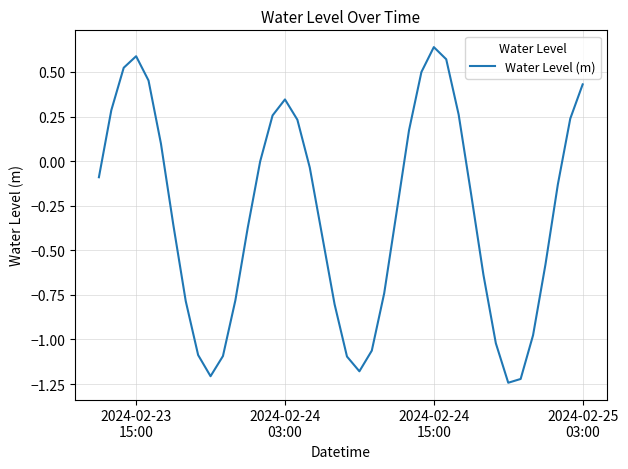

Reading left to right, transcribe all the data shown in this chart.

-0.1	0.3	0.5	0.6	0.5	0.1	-0.4	-0.8	-1.1	-1.2	-1.1	-0.8	-0.4	-0.0	0.3	0.3	0.2	-0.0	-0.4	-0.8	-1.1	-1.2	-1.1	-0.7	-0.3	0.2	0.5	0.6	0.6	0.3	-0.2	-0.6	-1.0	-1.2	-1.2	-1.0	-0.6	-0.1	0.2	0.4